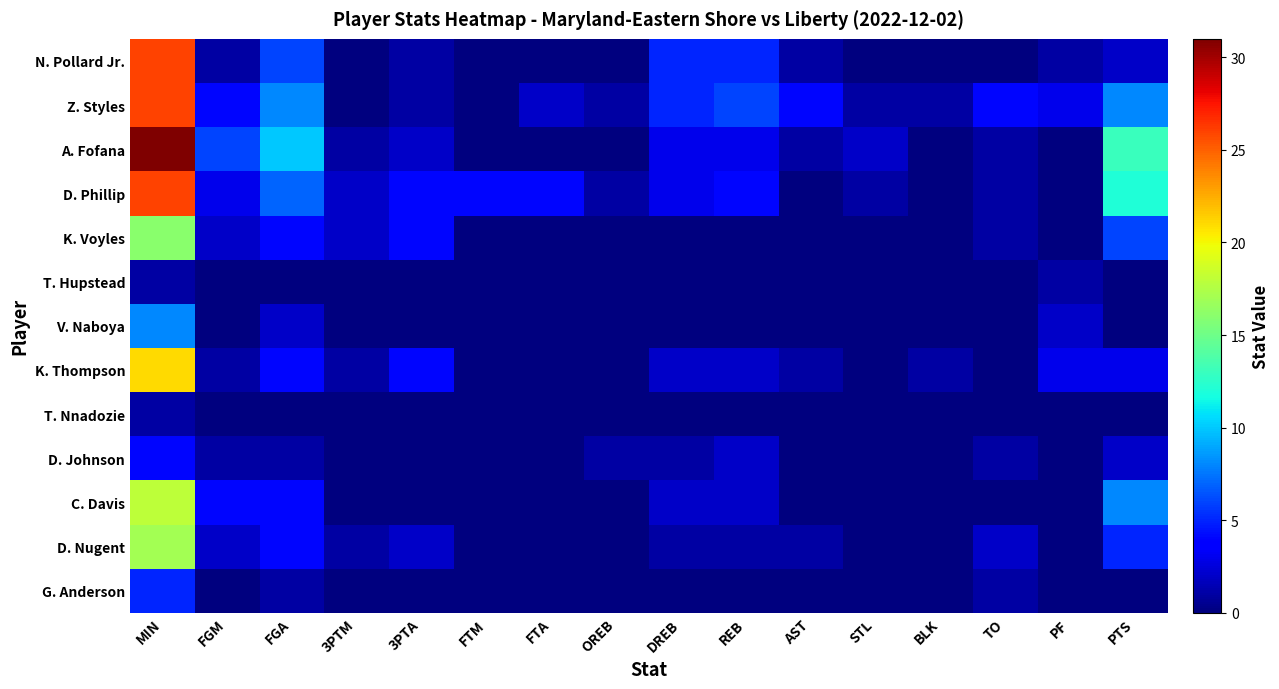

Which series has the widest spread of values?

A. Fofana